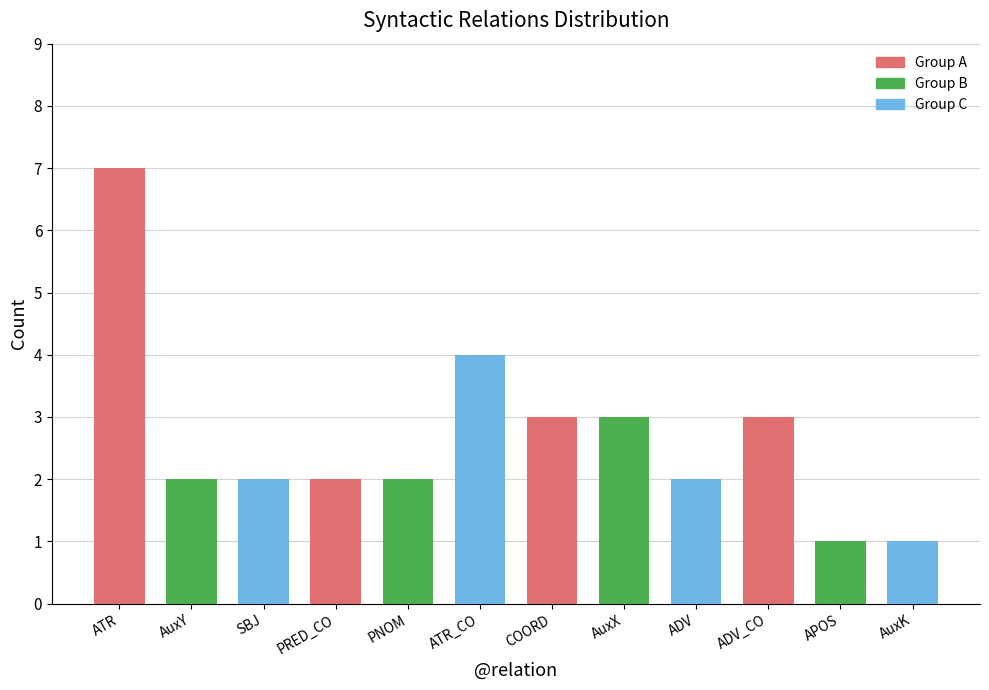

Which label corresponds to the largest value in the chart?

ATR